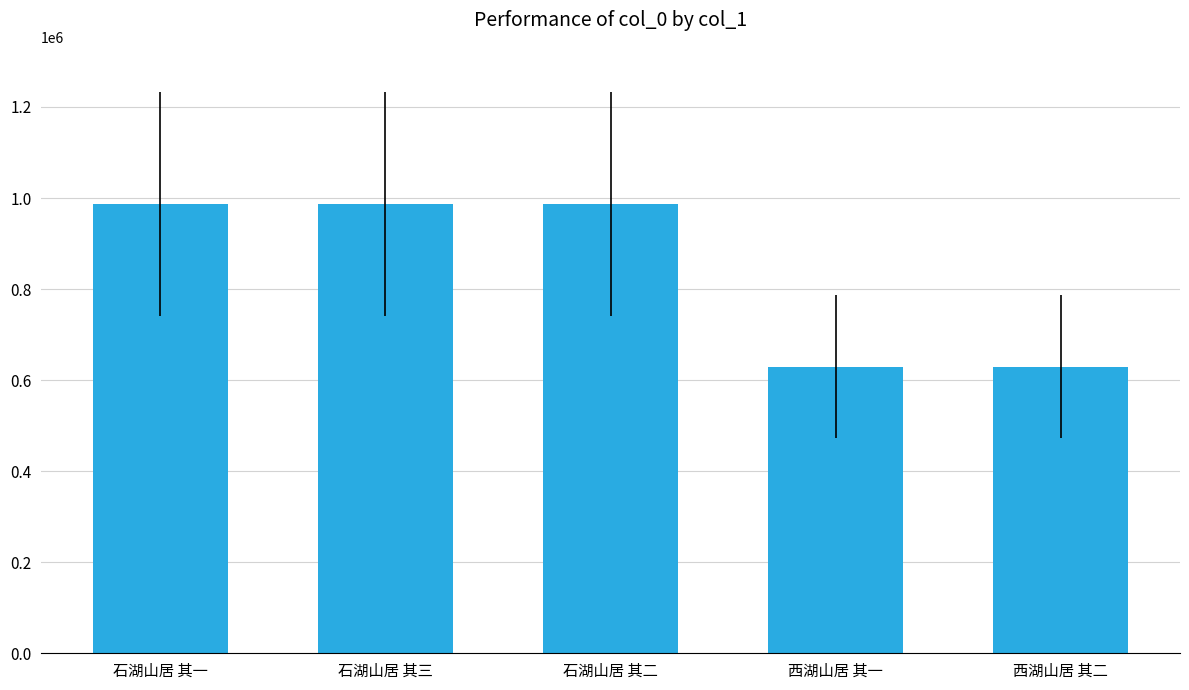

Does the chart contain stacked bars?

No